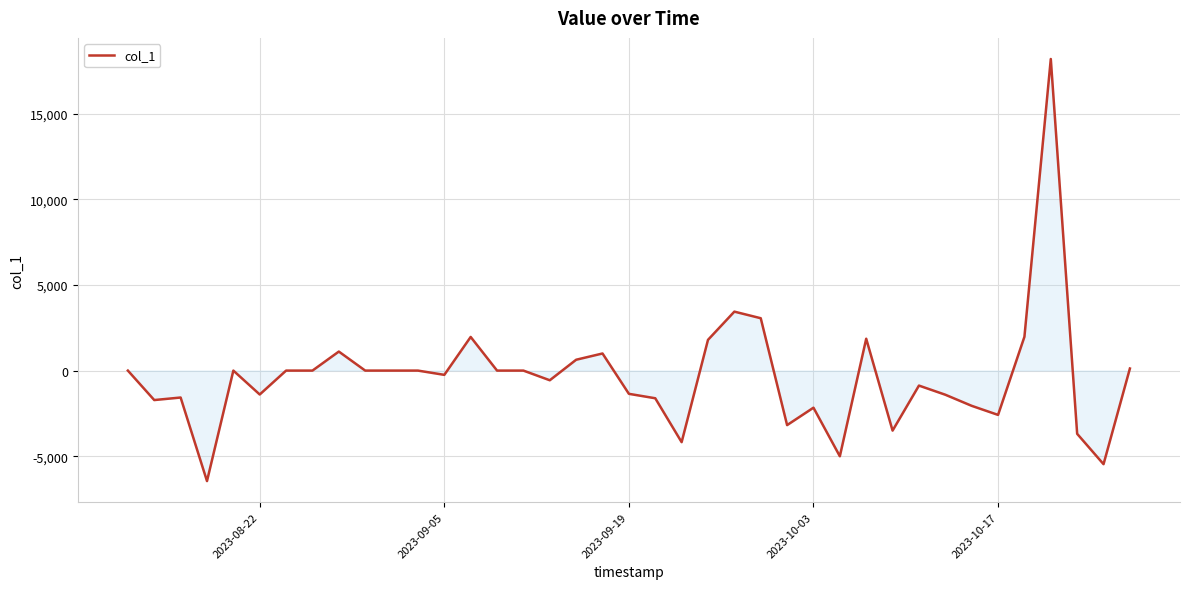

What is the difference between the maximum and minimum values?

24666.6